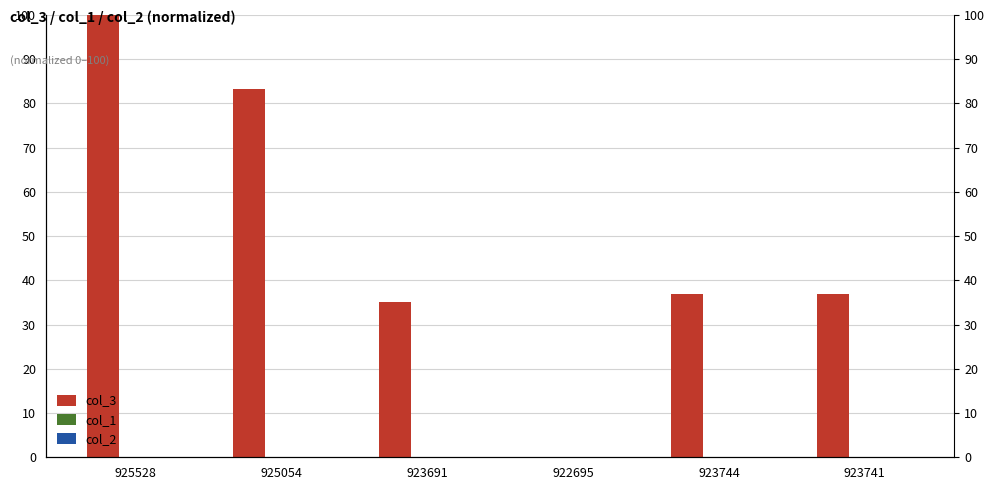

Is the value of col_1 at 923744 greater than the value of col_2 at 925054?

No